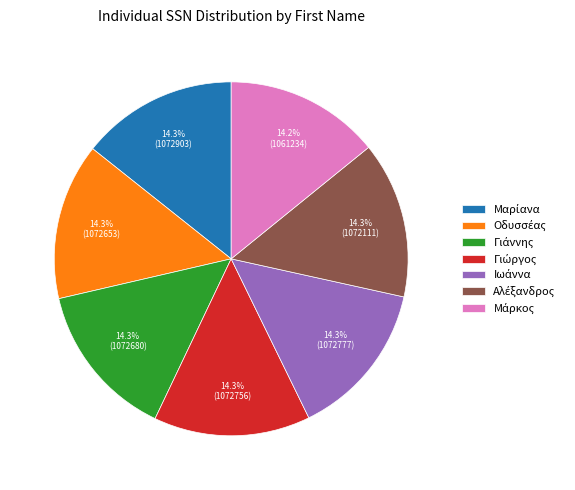

Is there a majority slice in this chart?

No